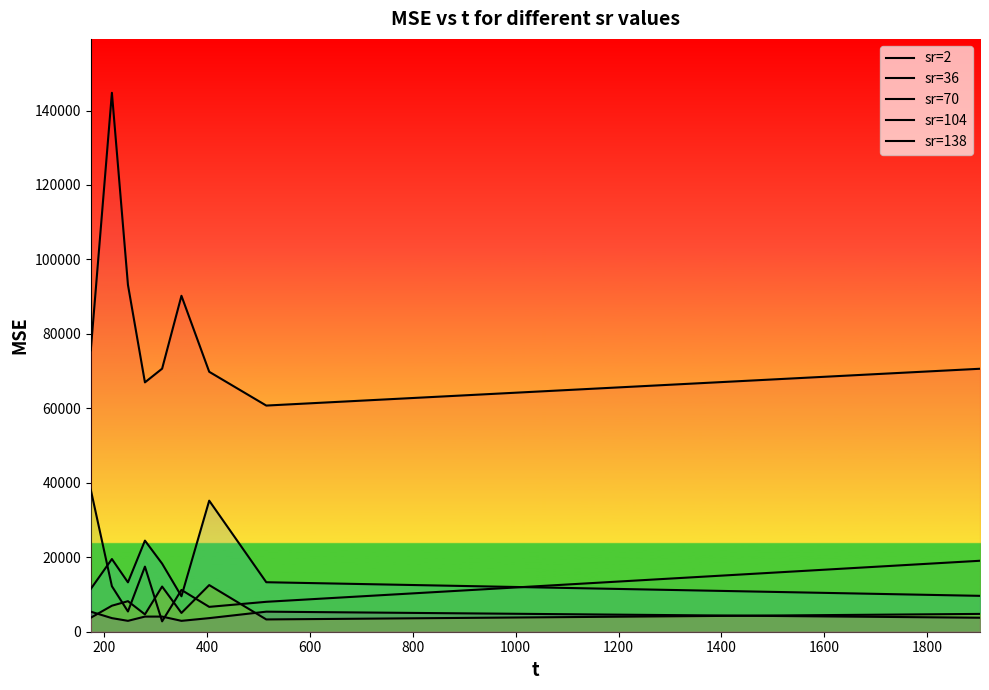

What is the sum of all sr=36 values?

154709.0